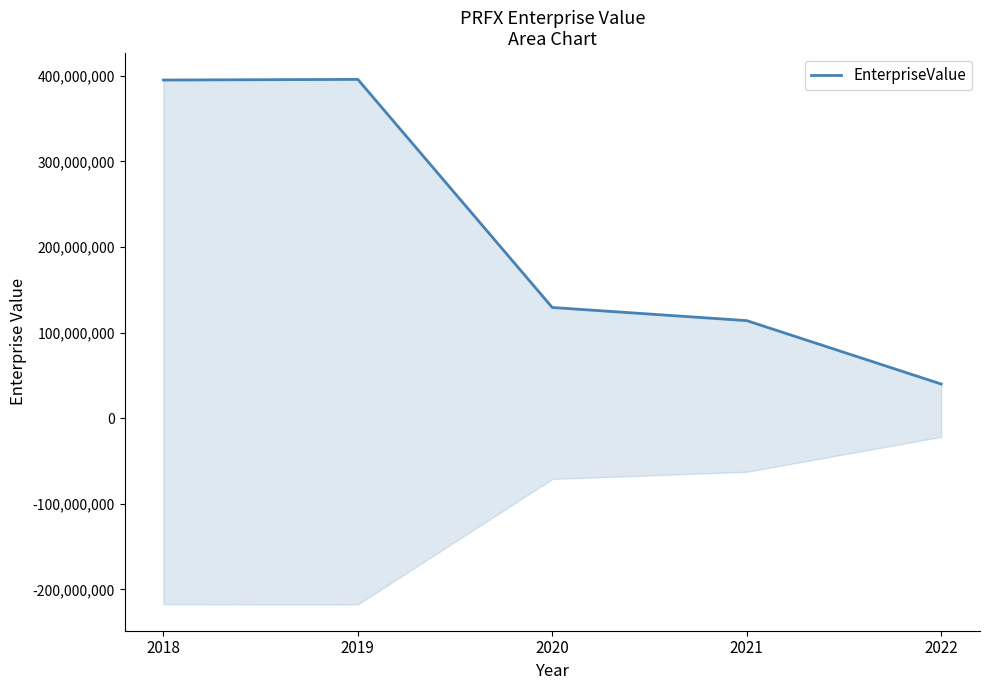

List the labels in order of value, smallest first.

2022, 2021, 2020, 2018, 2019